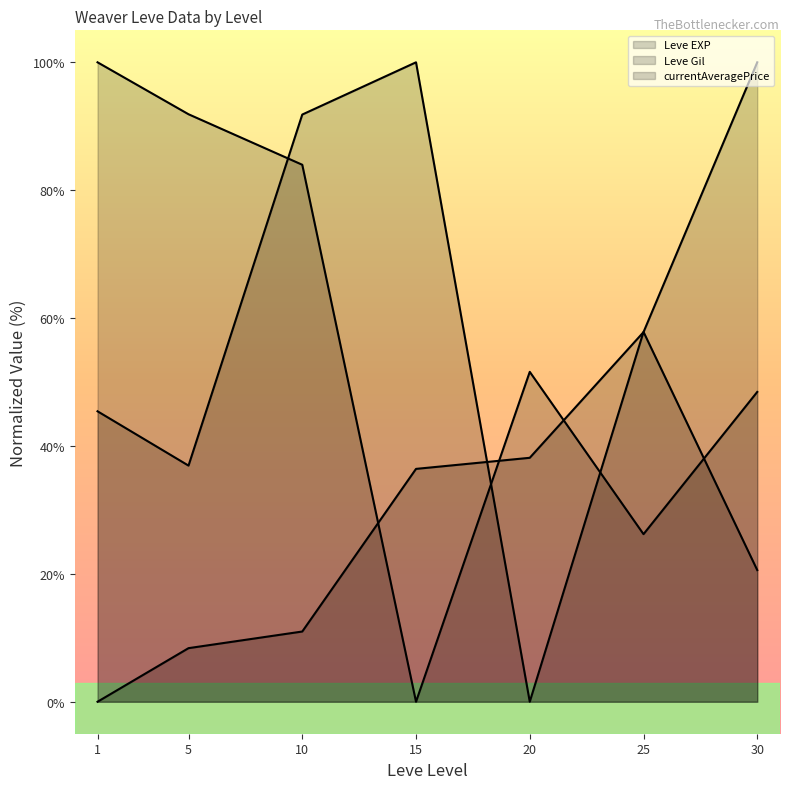

At which category is the sum across all series the highest?

10